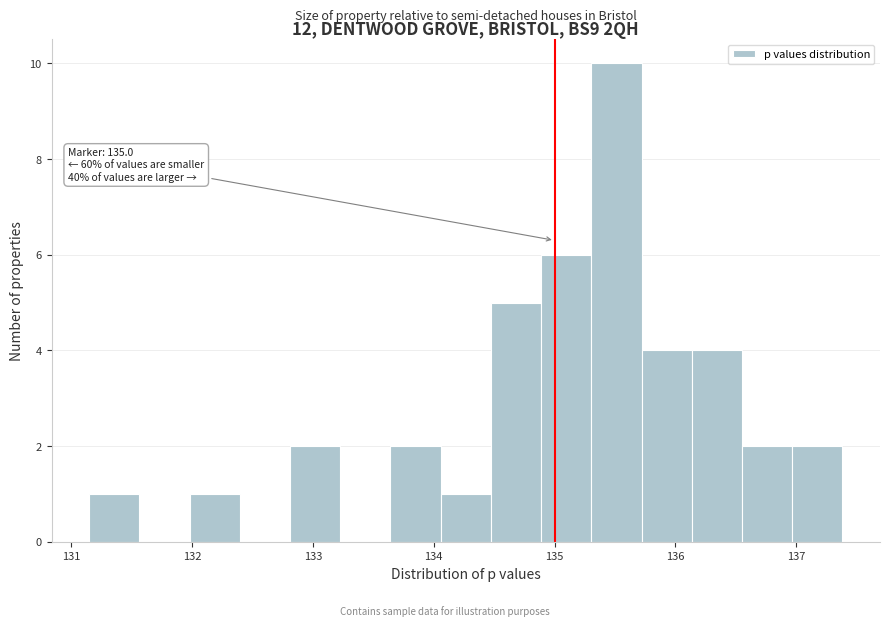

Which range on the x-axis has the tallest bar?

135.3 to 135.7